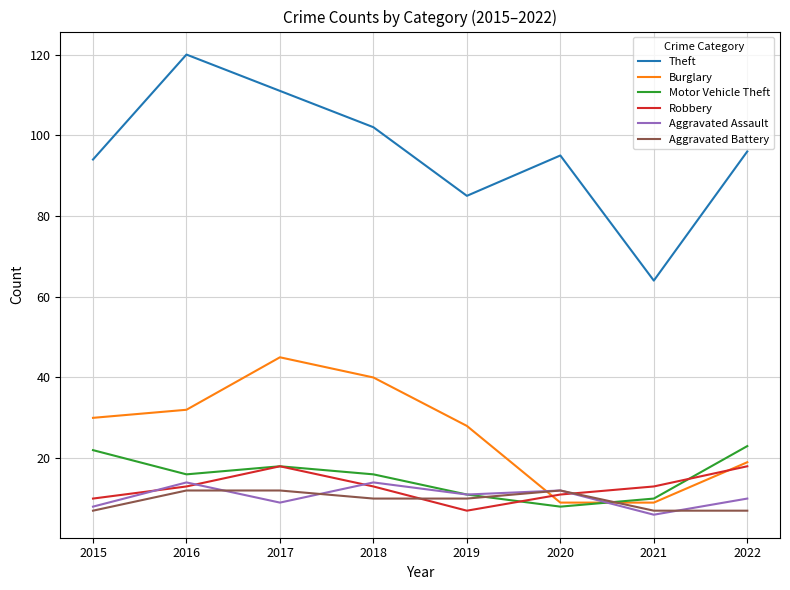

In Theft, how many points are higher than both neighbors (excluding endpoints)?

2